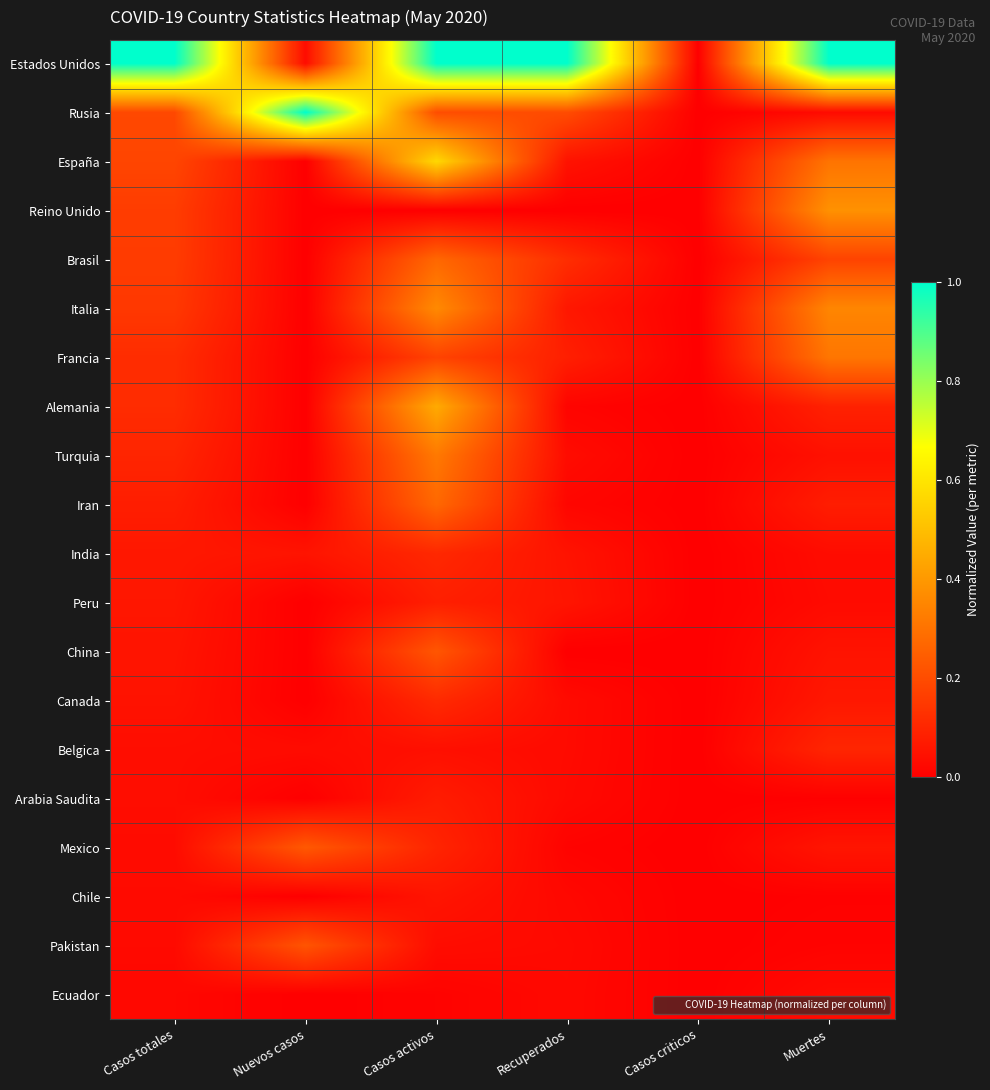

Between Casos criticos and Recuperados, which is larger?

Recuperados